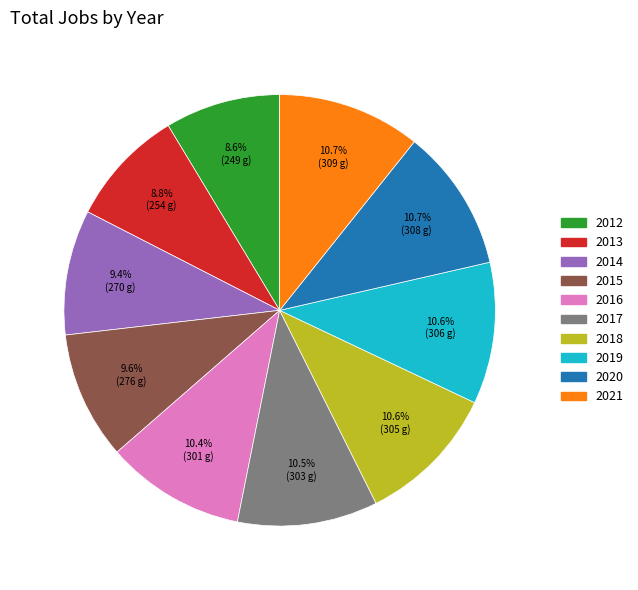

What is the ratio of the value at 2017 to the value at 2013?

1.2